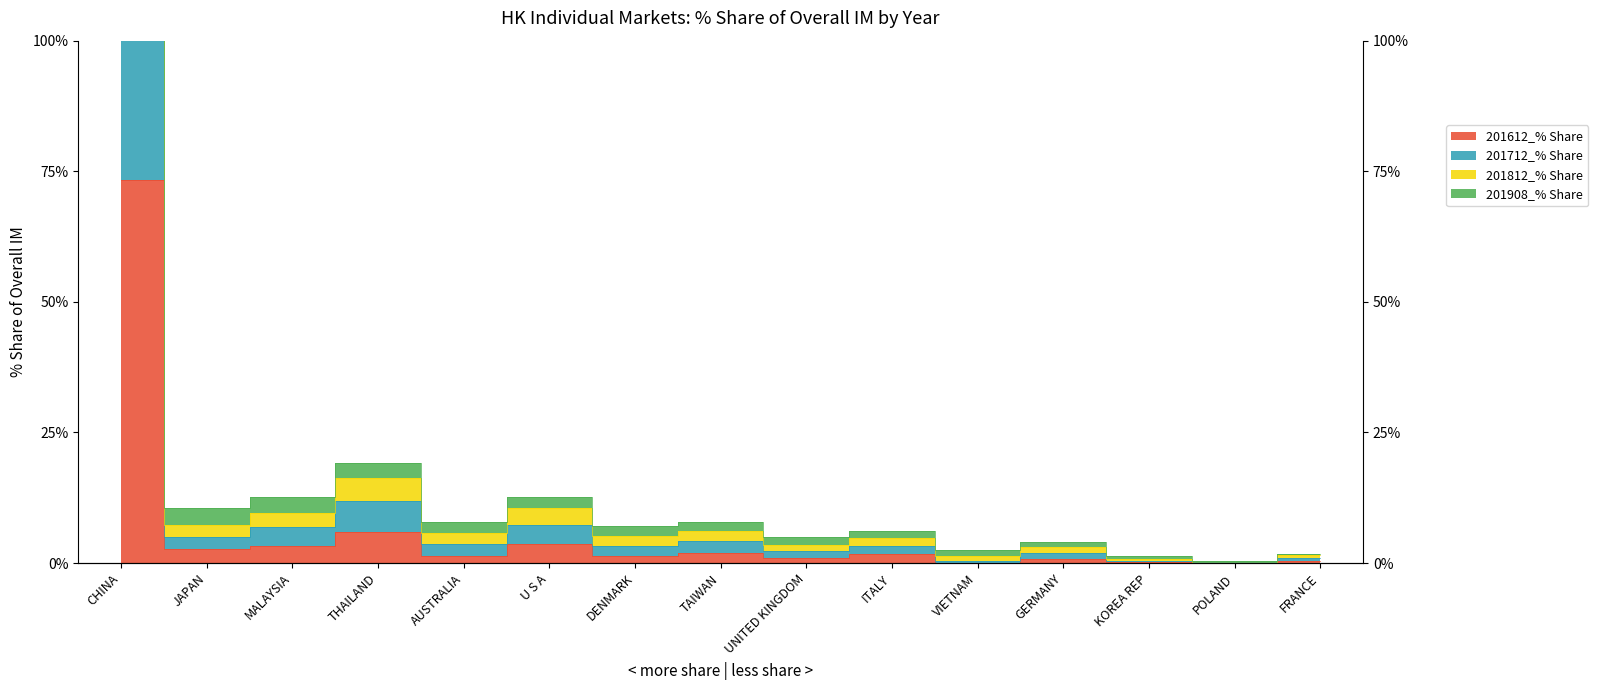

Count the number of data series in this chart.

4